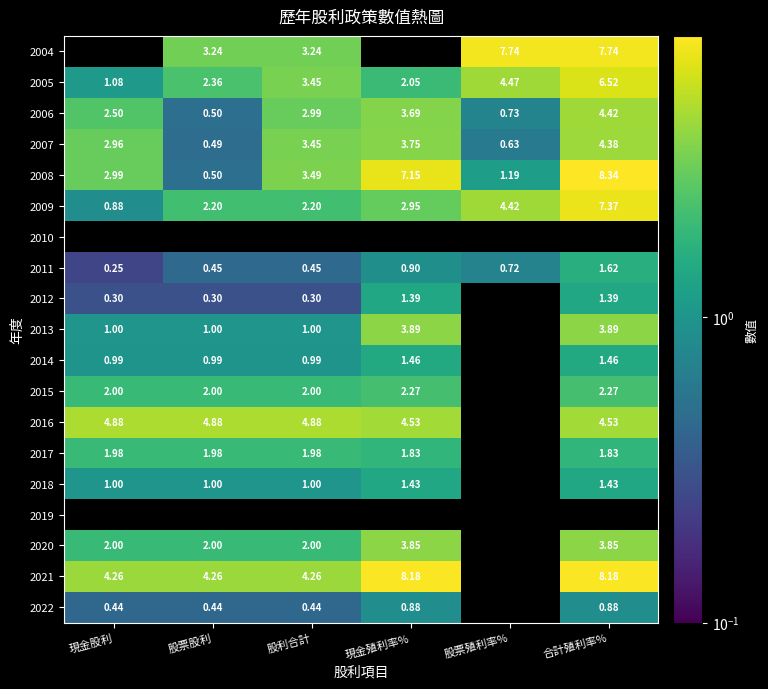

Where does the 2005 series first go above 3?

股利合計